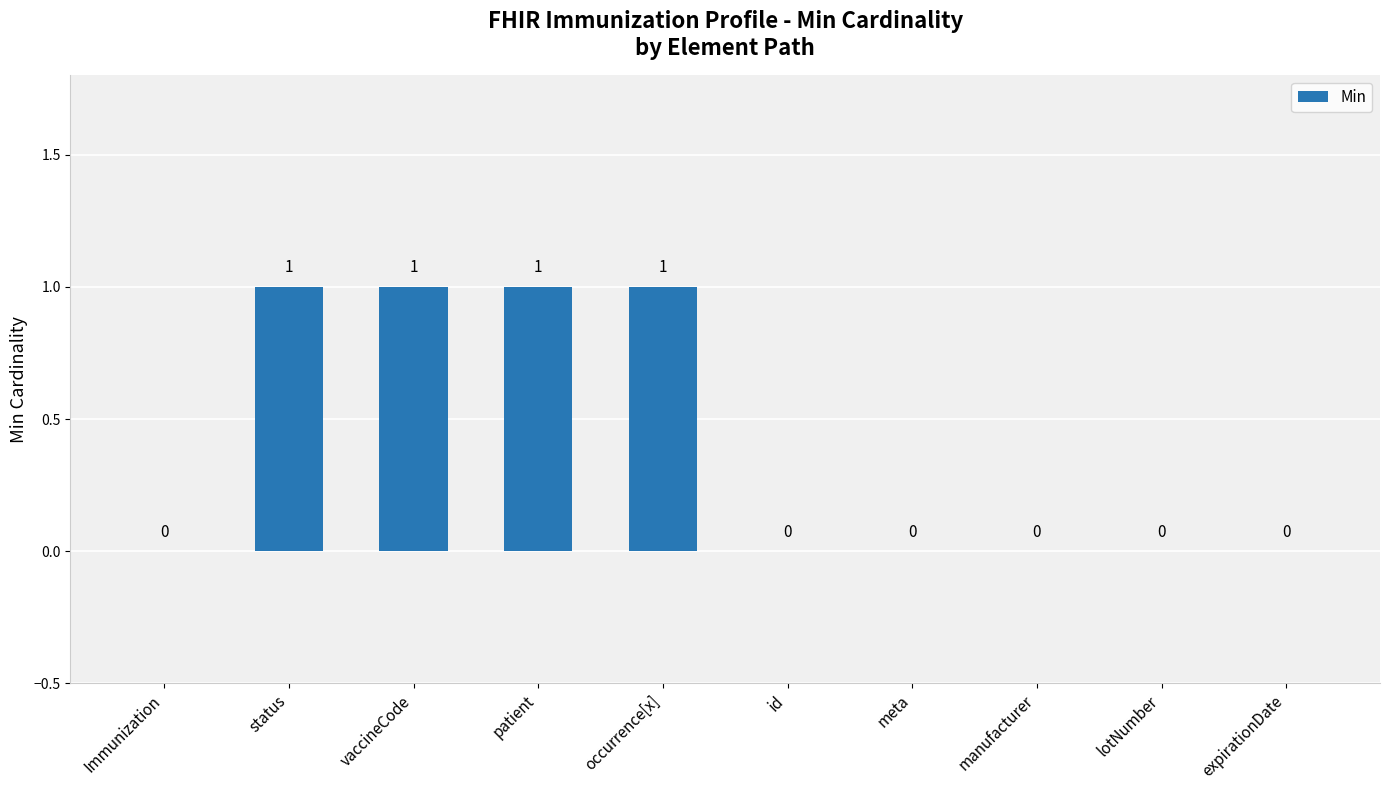

True or false: the data shows 1 at expirationDate.

False